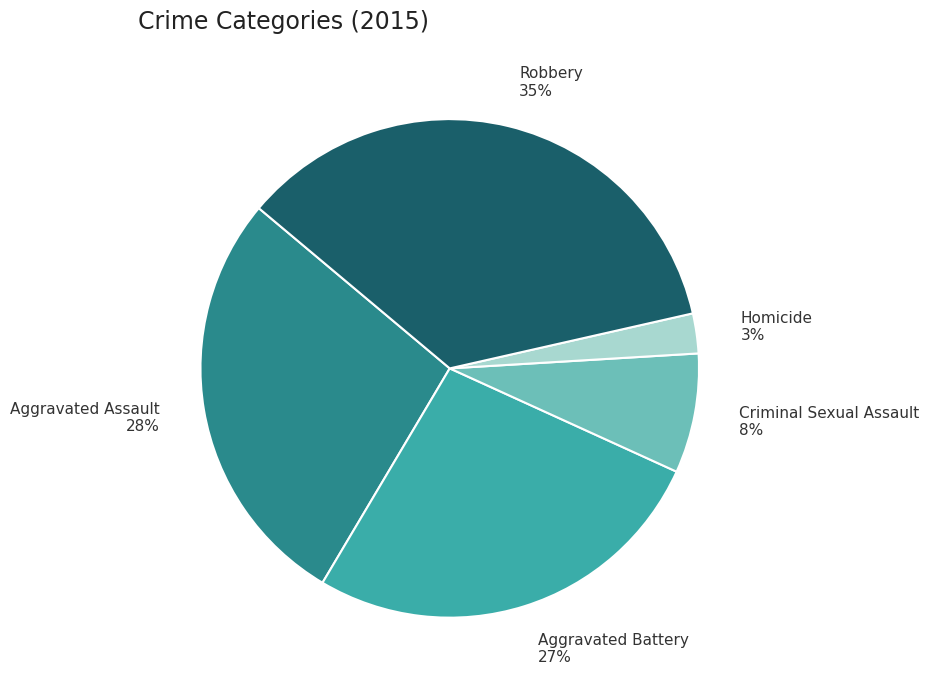

Is it true that Aggravated Assault is 28% of the pie?

True